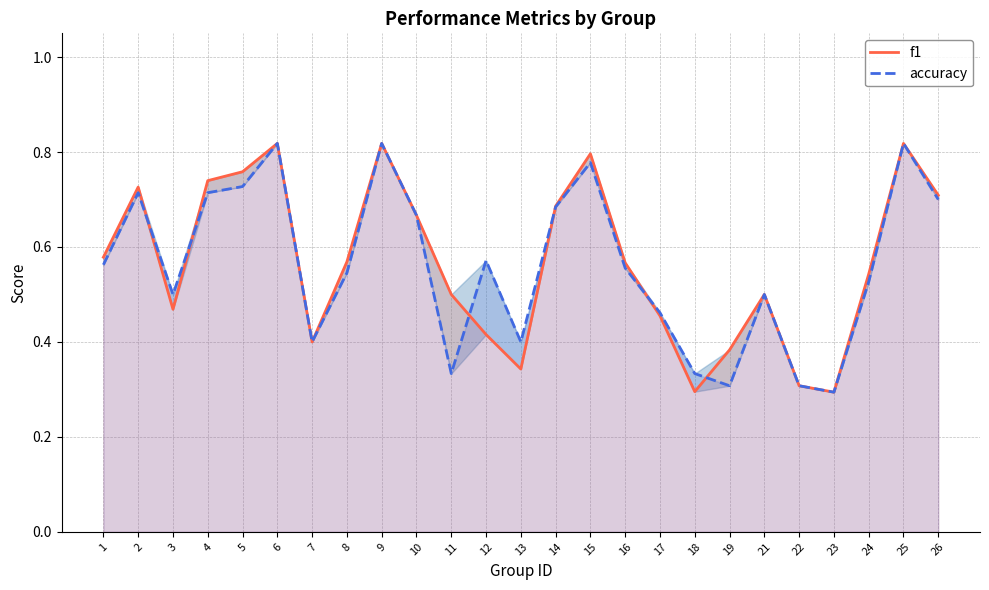

At which category does f1 reach its first local valley?

3